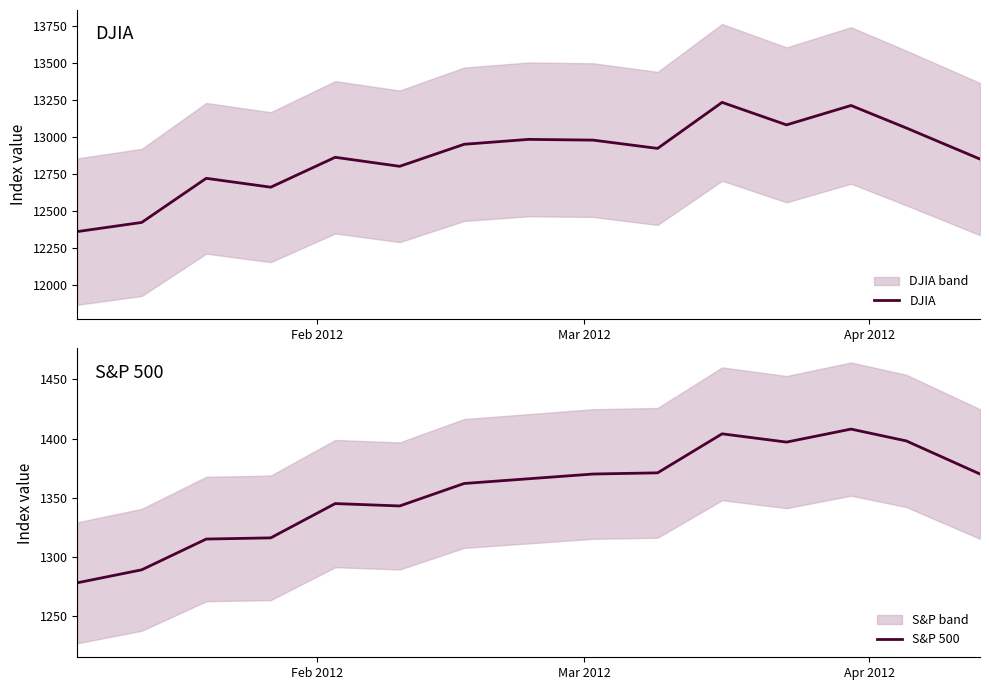

What are all the series names shown in the legend?

DJIA, S&P 500